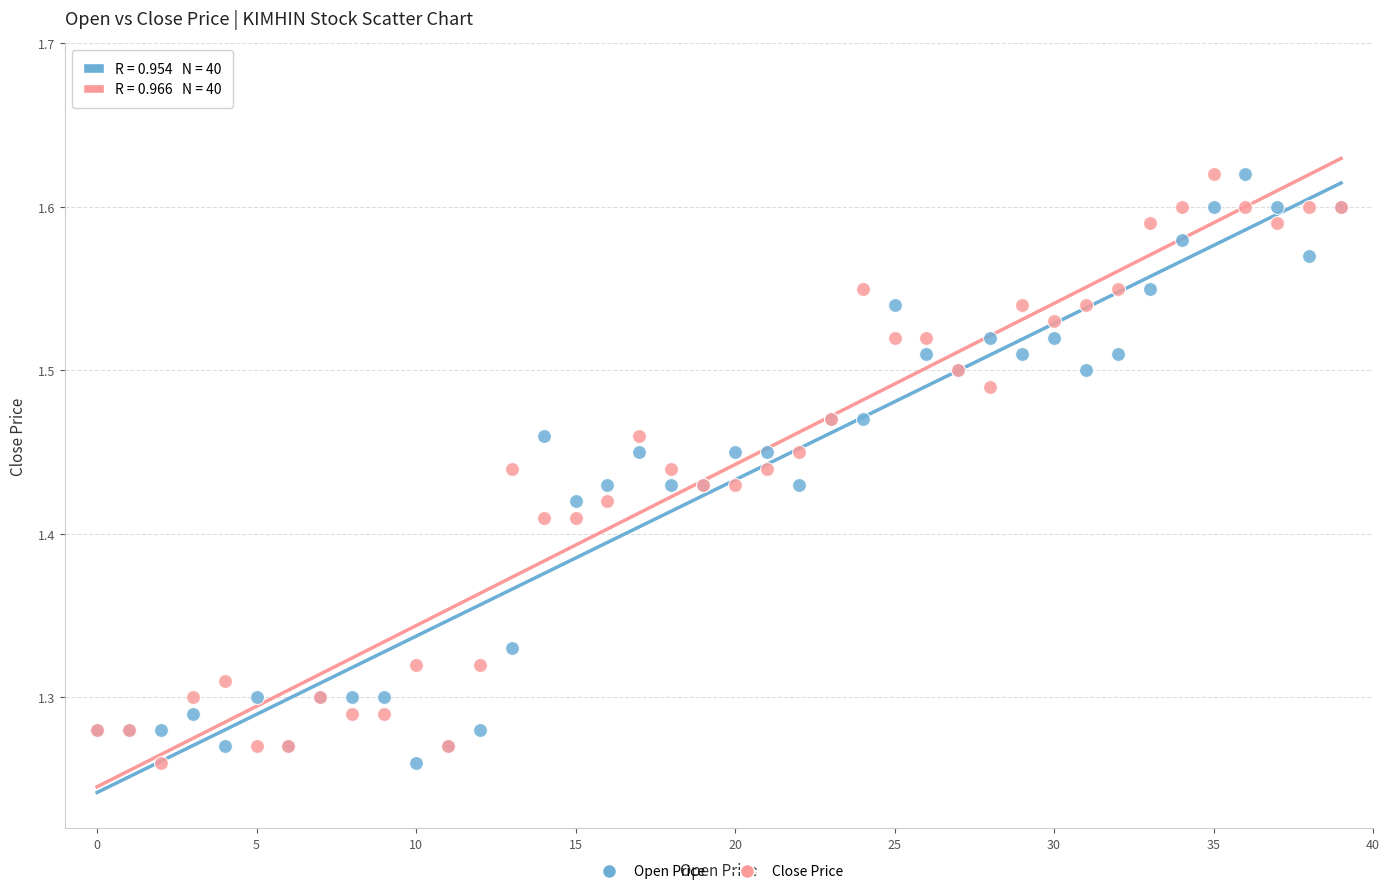

What are all the series names shown in the legend?

Open Price, Close Price